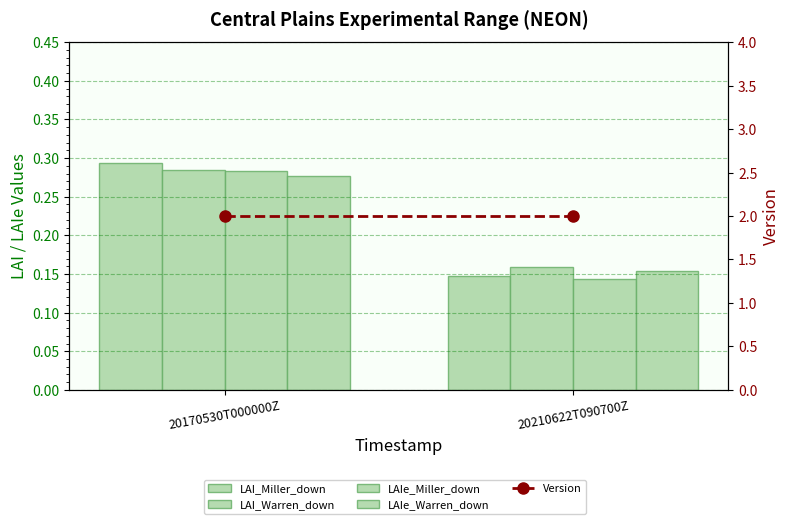

What is the sum of all LAIe_Miller_down values?

0.4